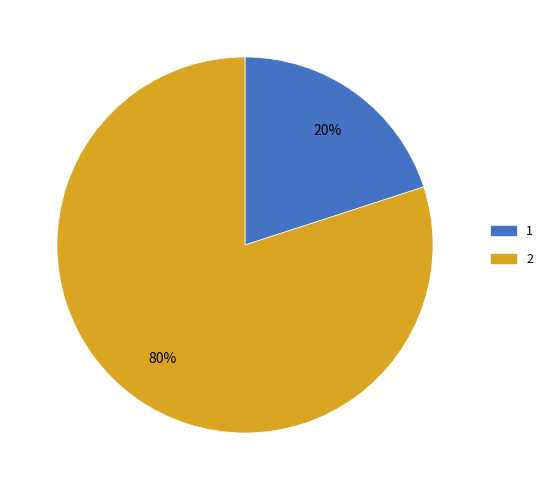

The 1 slice represents 10% of the pie. True or false?

False